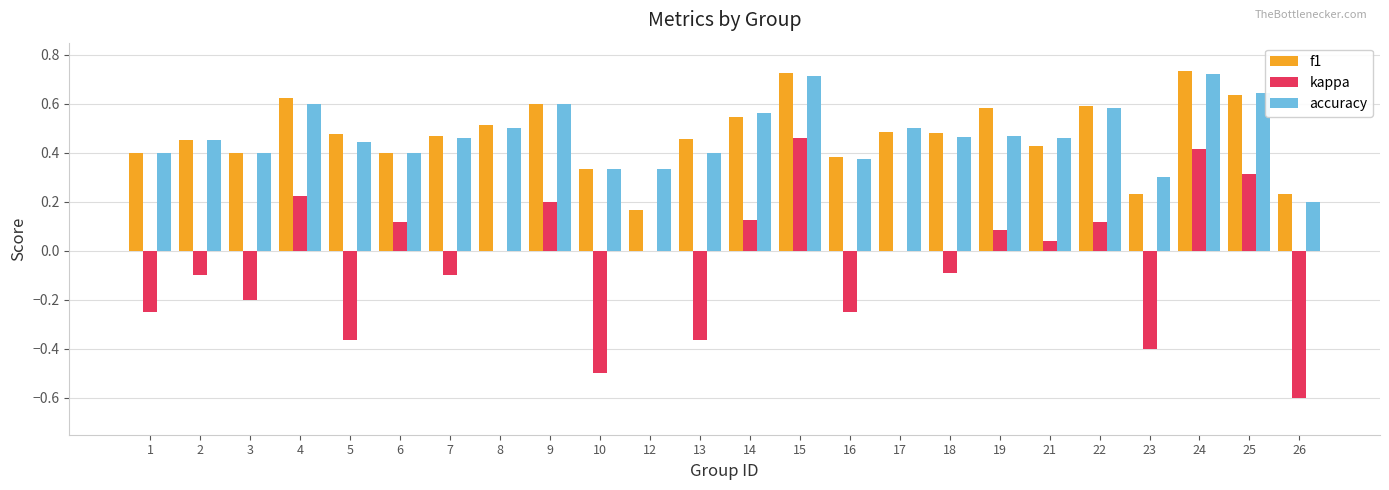

What is the total value across all series at 14?

1.2